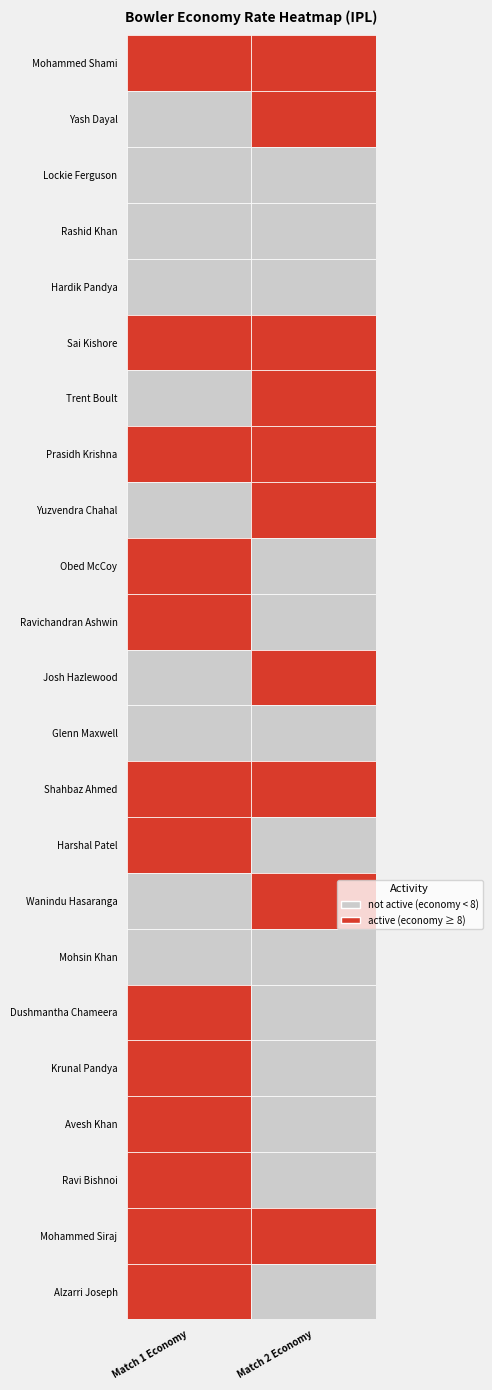

How many positive values does the Dushmantha Chameera series have?

1